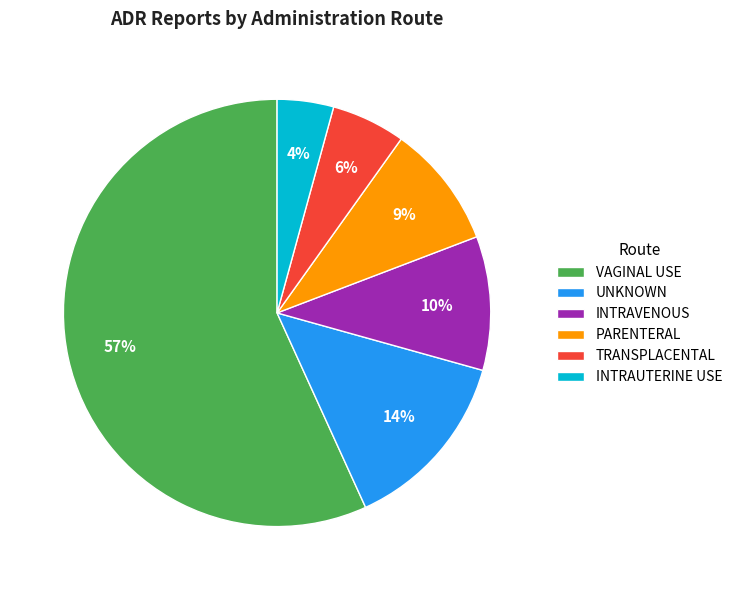

The UNKNOWN slice represents 2% of the pie. True or false?

False